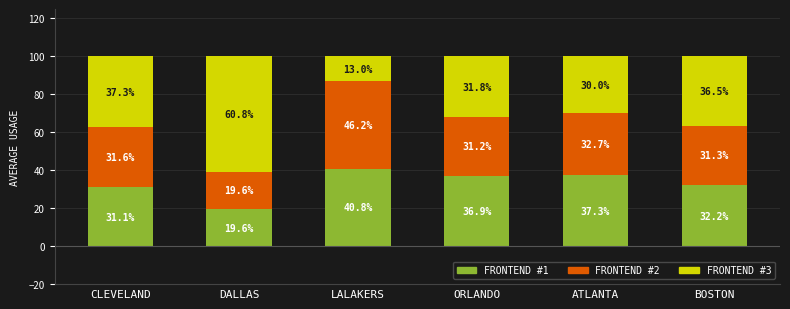

What is the average value of the FRONTEND #1 series?

33.0